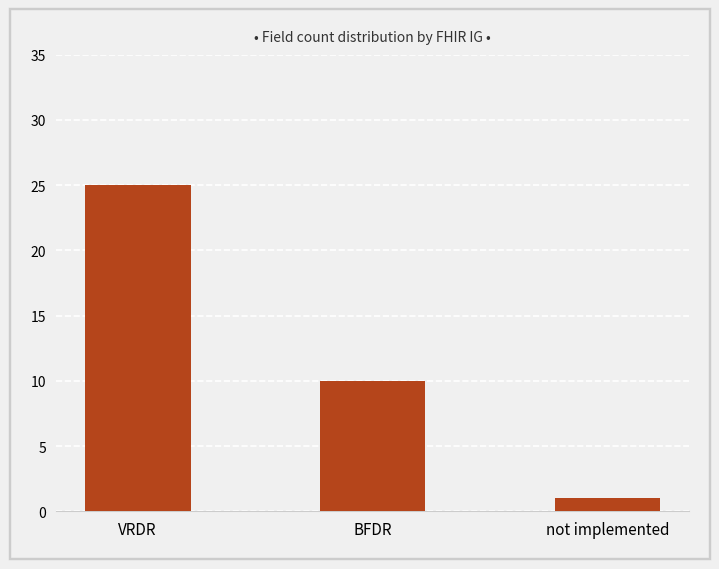

Rank the categories by value from lowest to highest.

not implemented, BFDR, VRDR